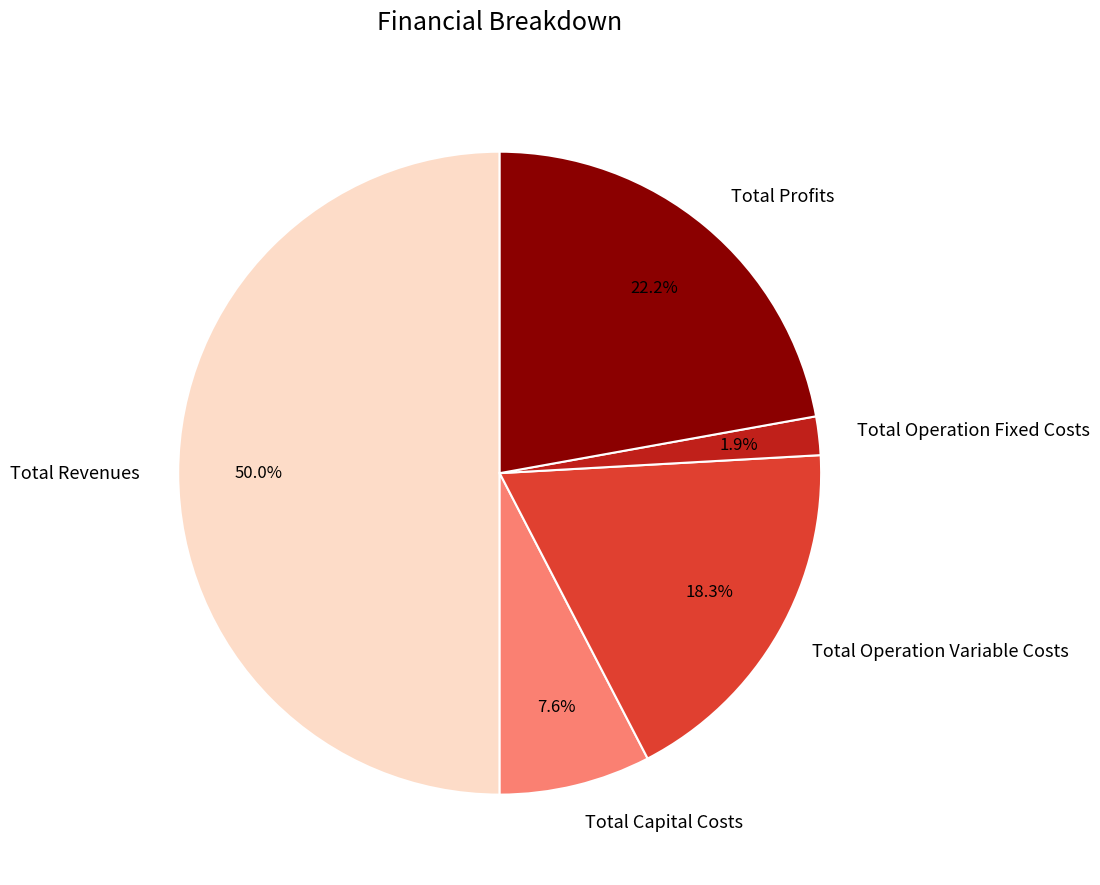

Which slice is the smallest?

Total Operation Fixed Costs